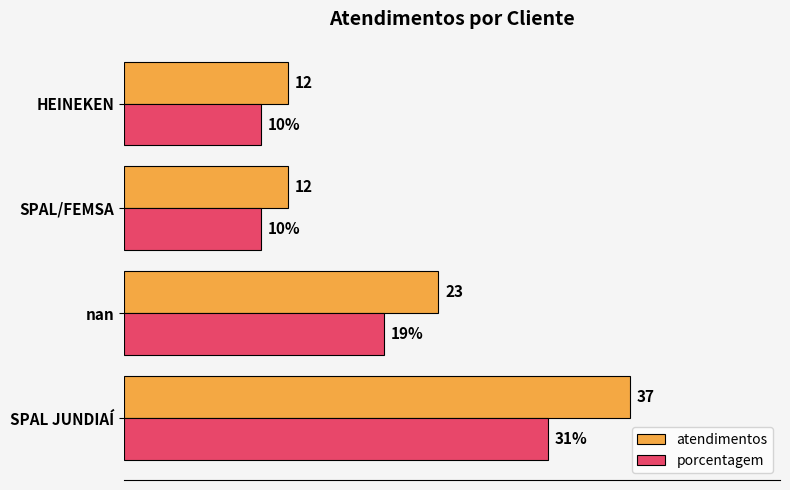

At which category is the sum across all series the highest?

SPAL JUNDIAÍ